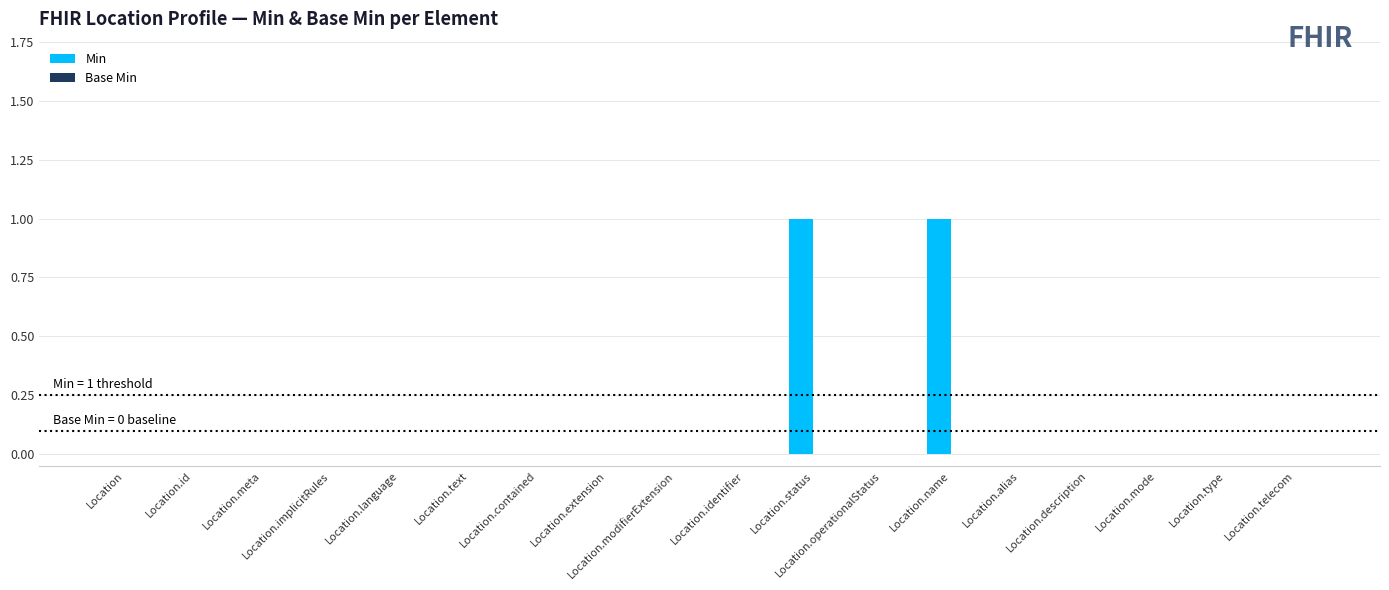

True or false: the data shows 0 at Location.extension.

True